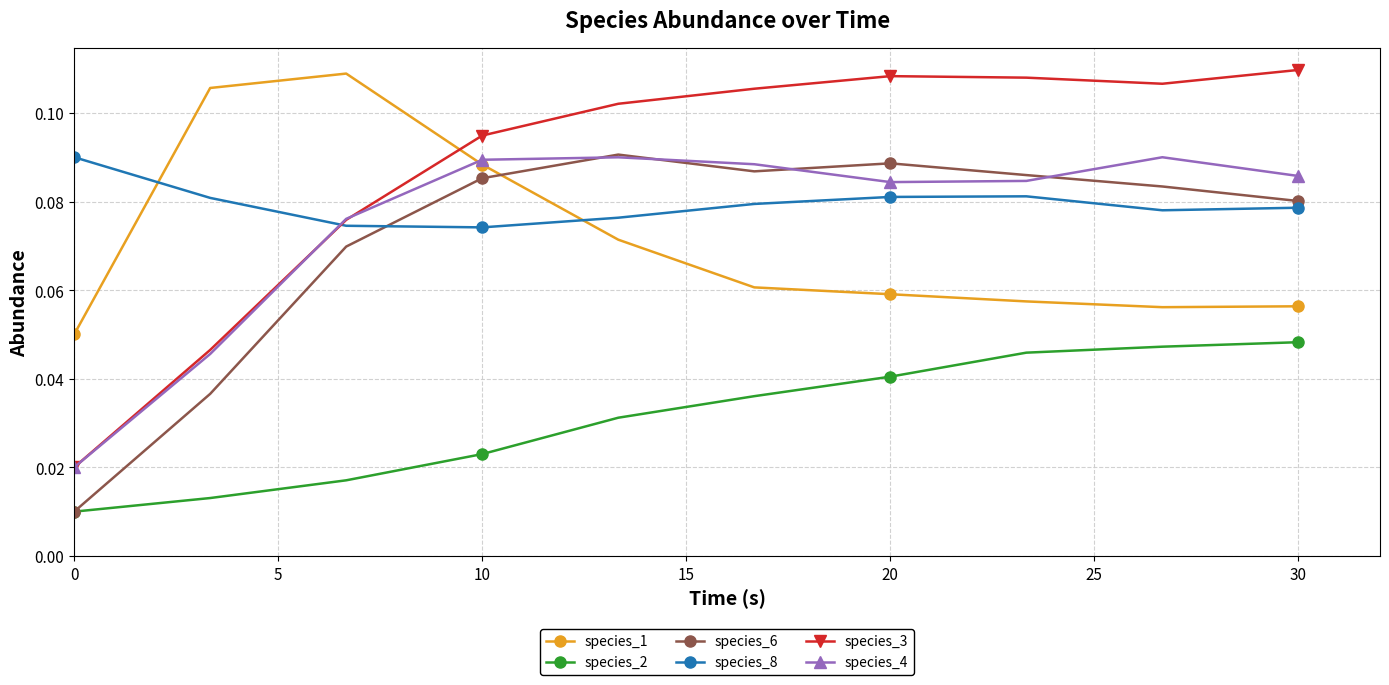

At how many categories does at least one series exceed 0?

10